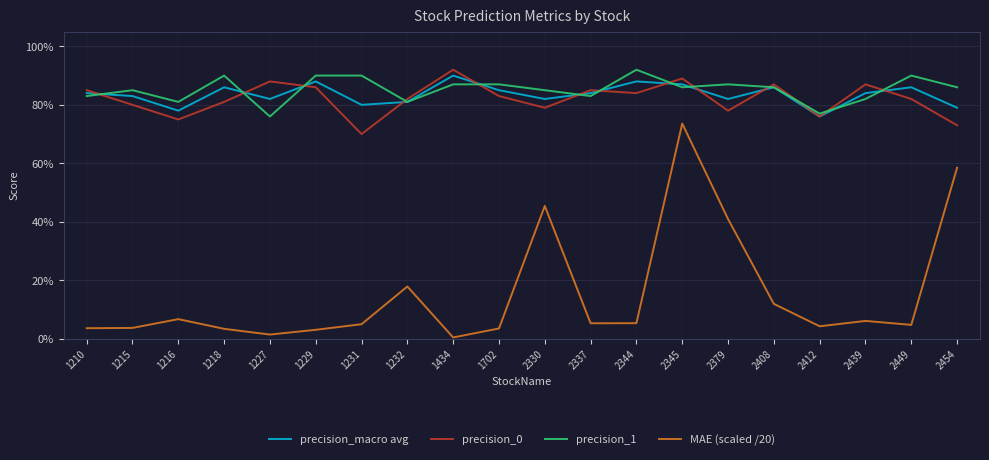

Is this an area chart (filled region under the line)?

No